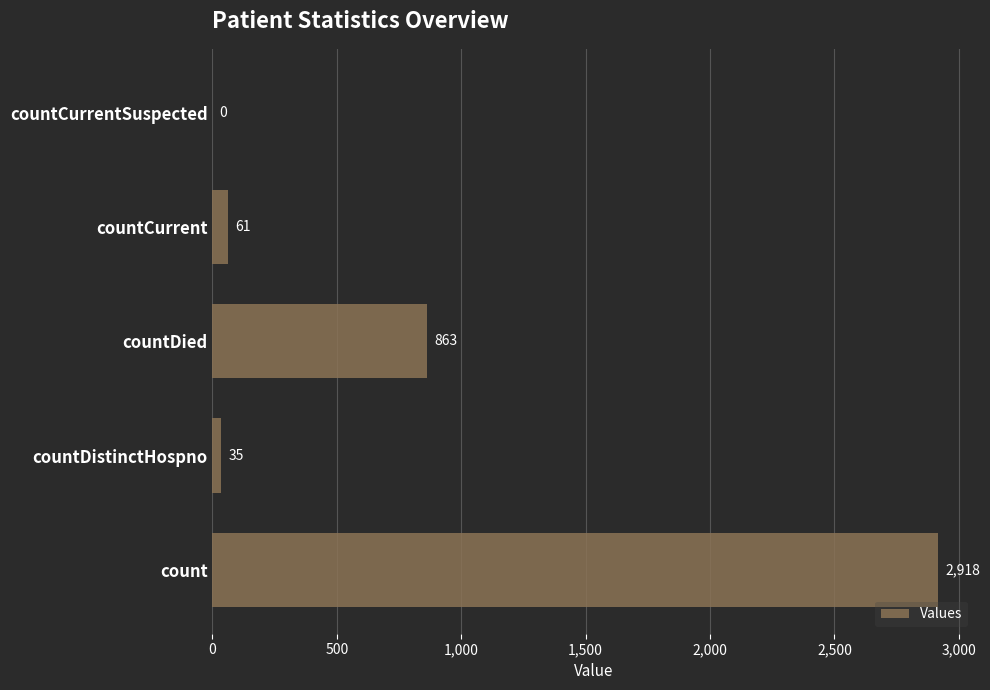

The value at countCurrentSuspected is 0. True or false?

True